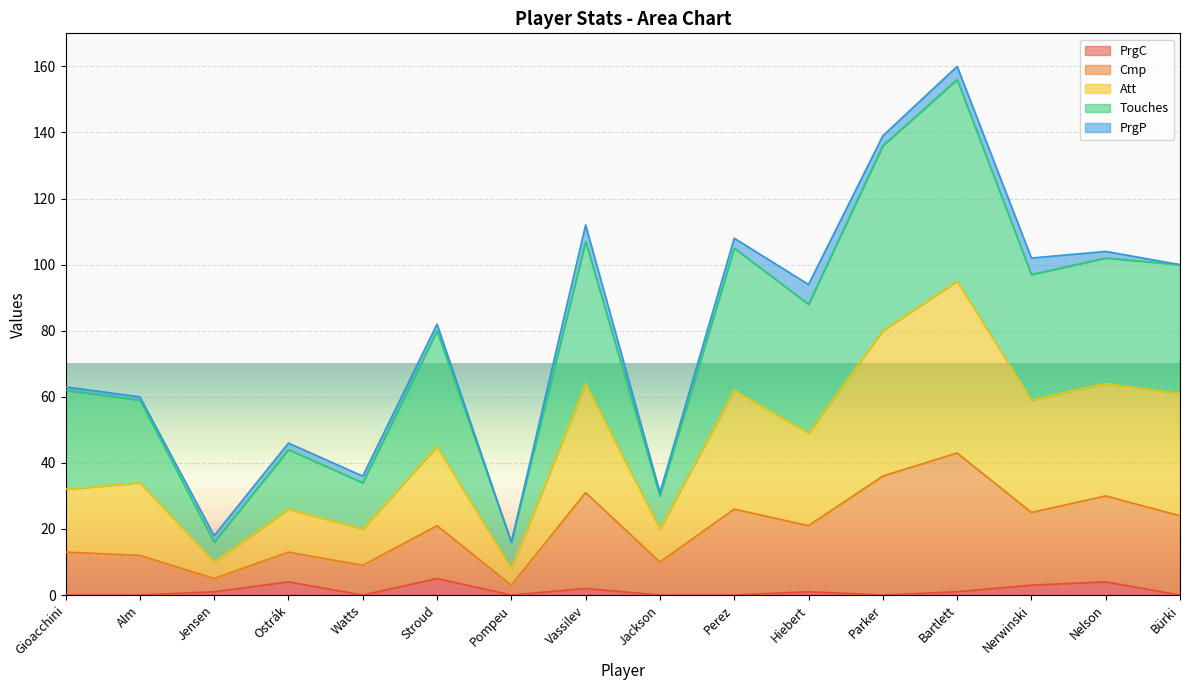

True or false: PrgC and Att cross at least once.

False